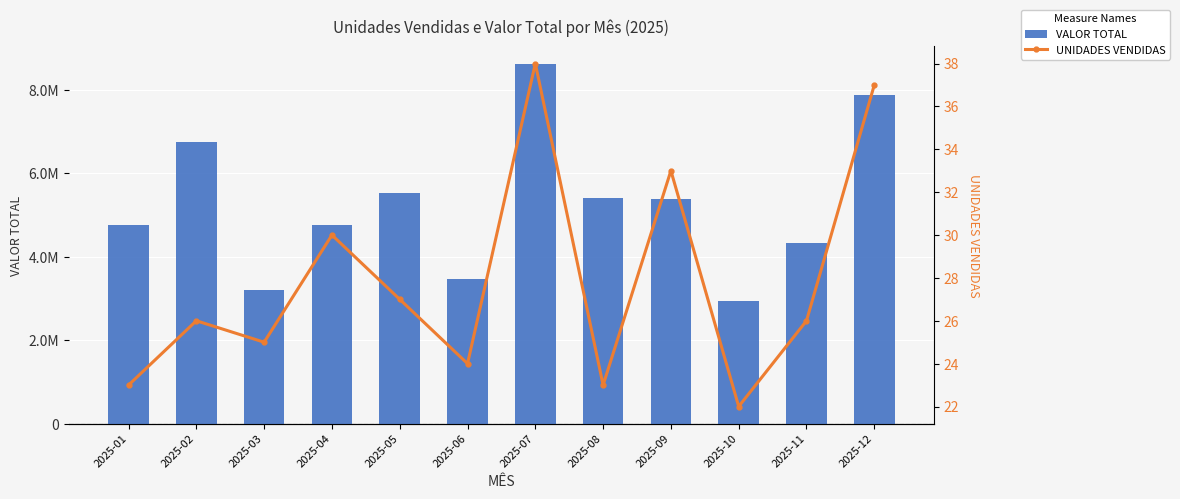

How many data points in UNIDADES VENDIDAS are less than 26?

5